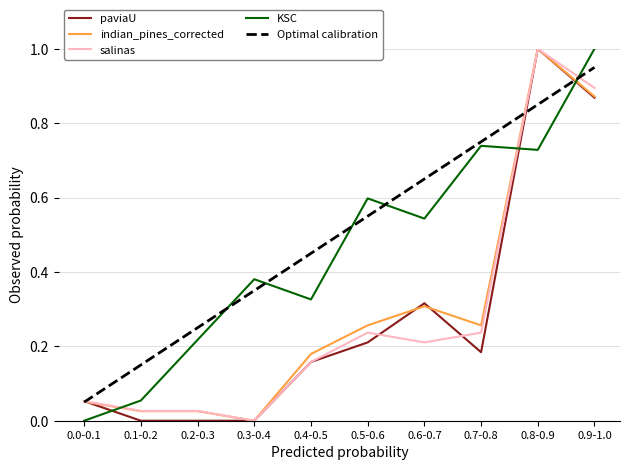

What position from the right is 0.4-0.5?

6